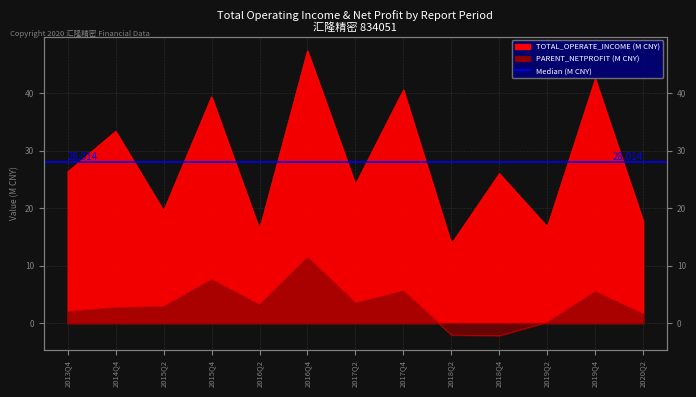

Which label corresponds to the largest value in the chart?

2016Q4